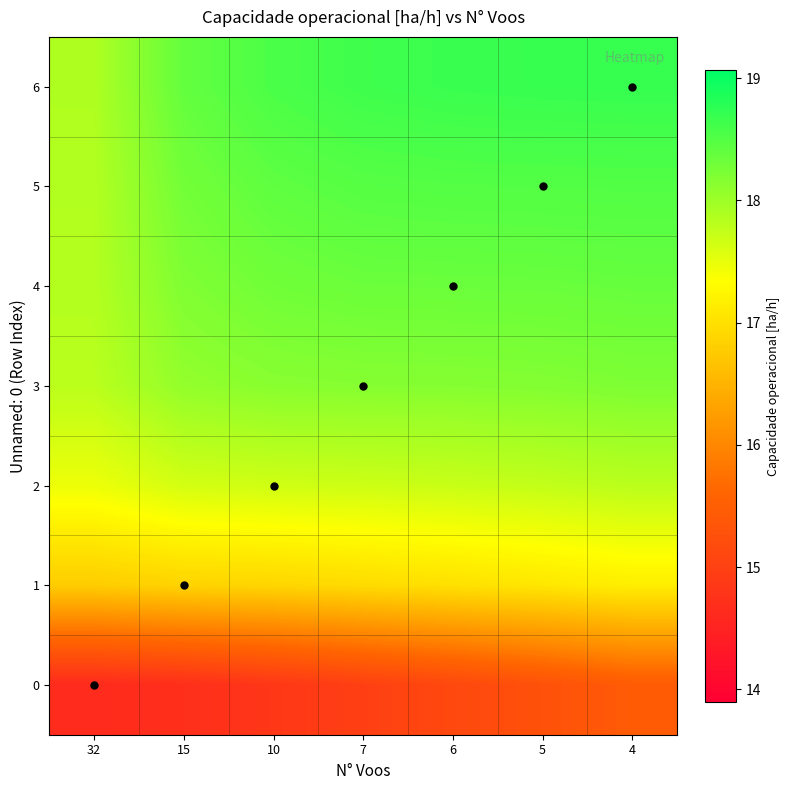

What is the total value across all series at 4?

124.2